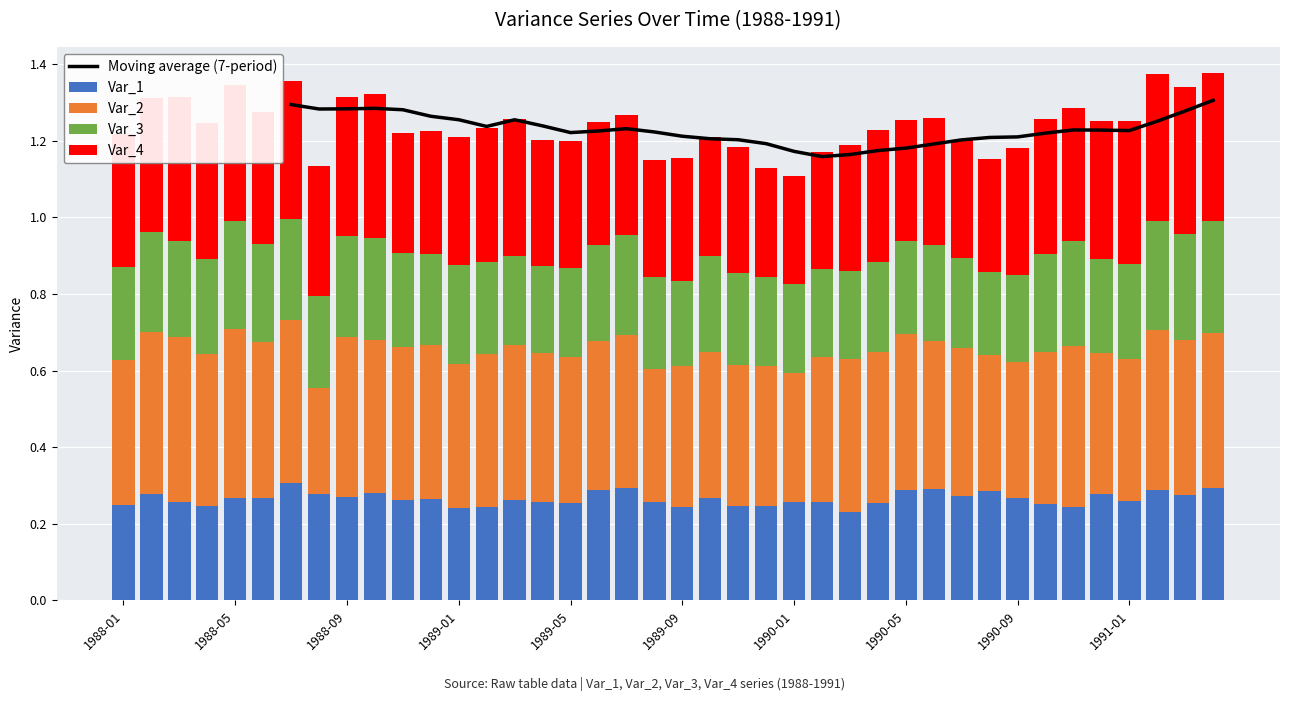

At 1990-12, list the series in order from smallest to largest.

Var_3, Var_1, Var_4, Var_2